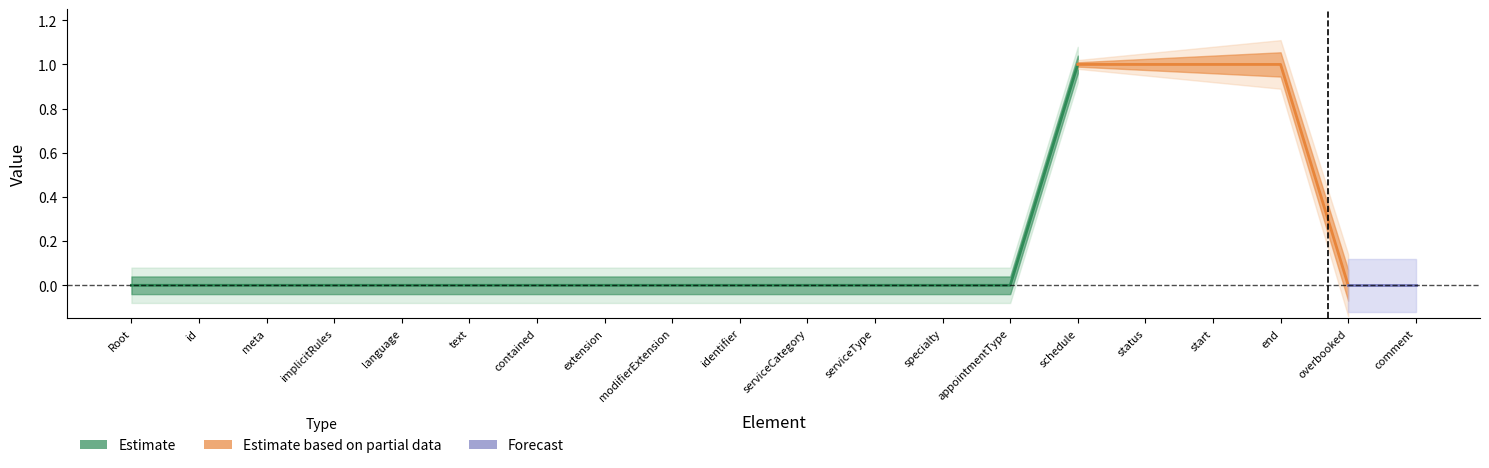

True or false: Min has a value of 0 at Slot.comment.

False